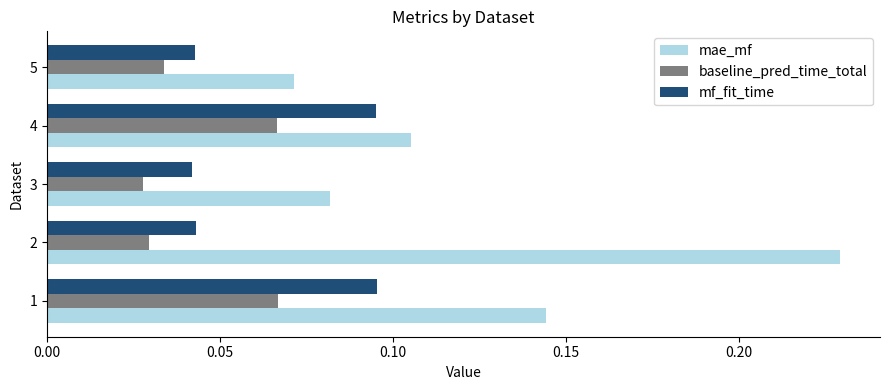

The value of mf_fit_time at 5 is 0.1. True or false?

False